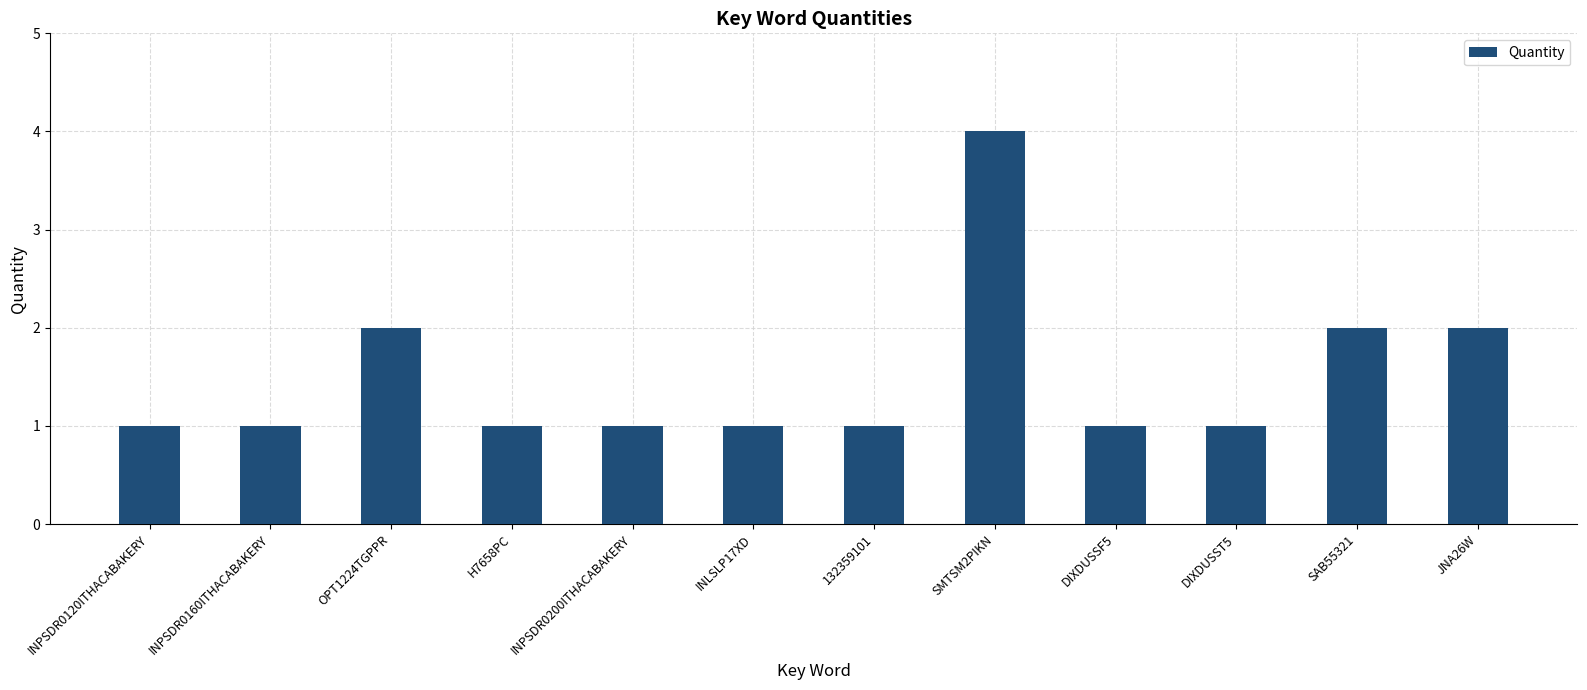

How many categories are shown in the chart?

12